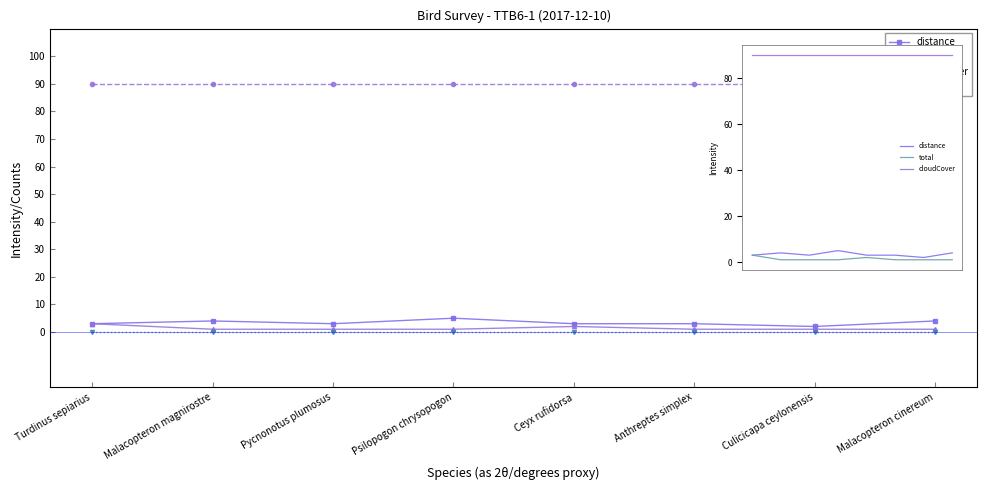

Which category has the lowest value in the distance series?

Culicicapa ceylonensis